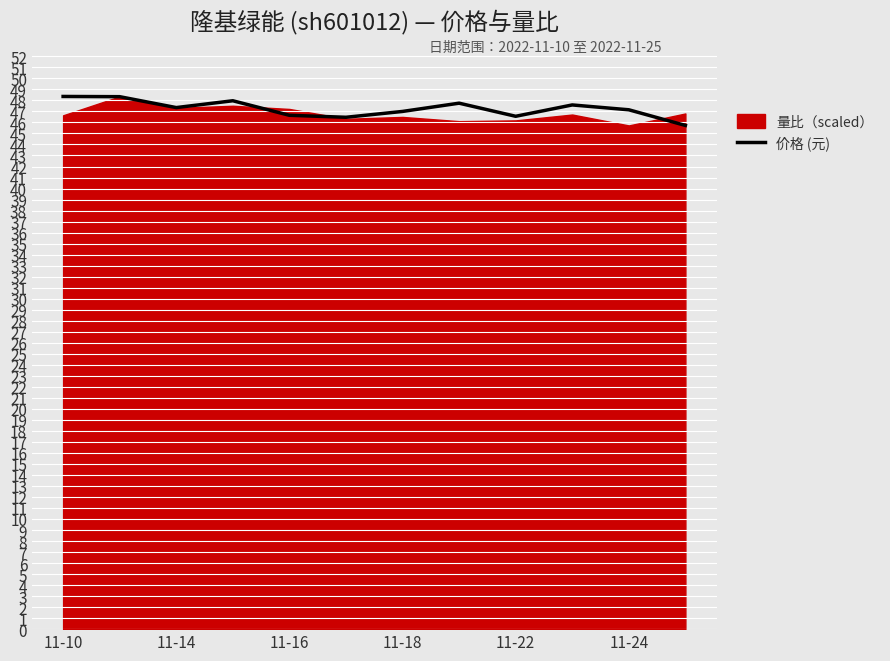

The 价格 (元) series shows 46.6 at 11-16. True or false?

True